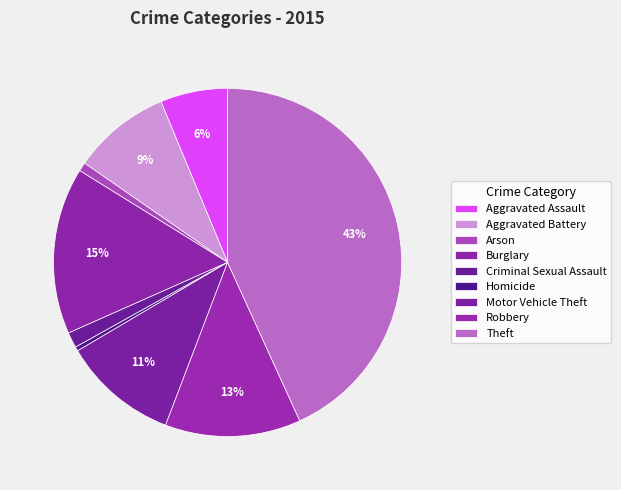

How many segments does this pie chart have?

9